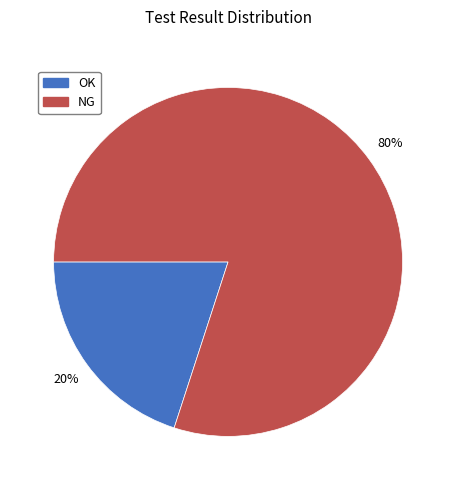

Does OK represent more than half of the total?

No